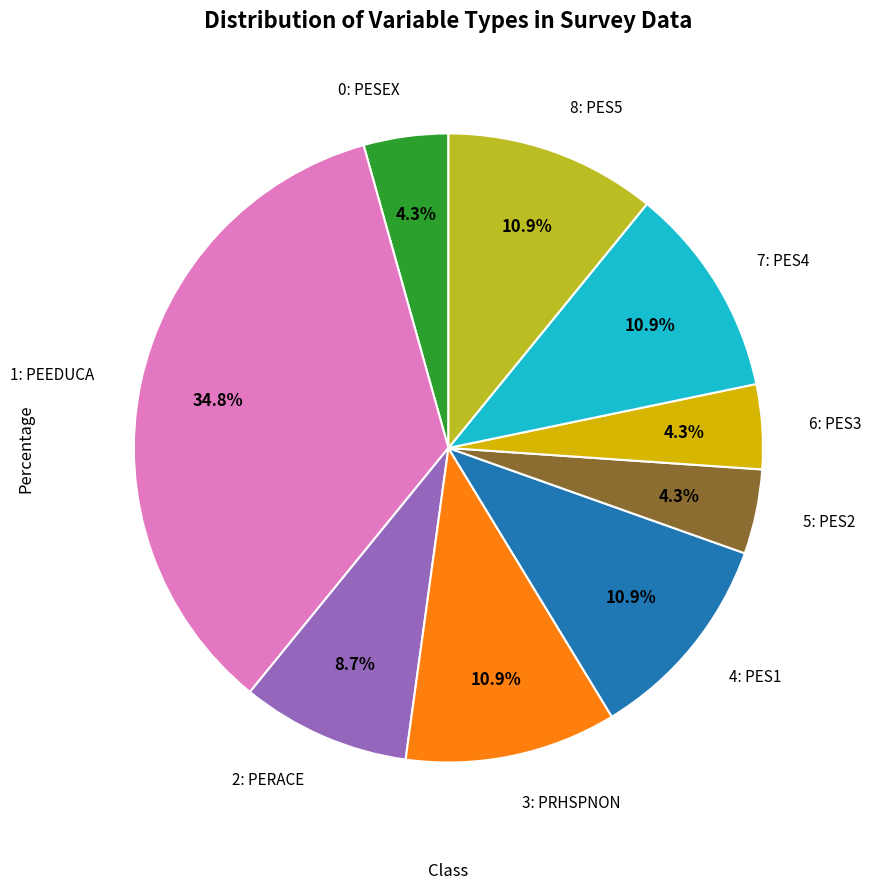

Is there a majority slice in this chart?

No